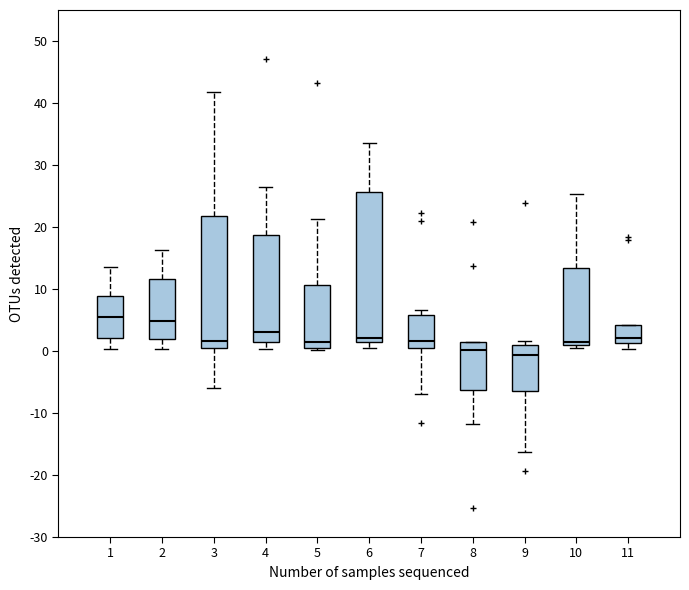

Where is the lower edge of the box at x = 10 on the y-axis? The values are not printed on the chart, so give them approximately, as read against the axis.

1